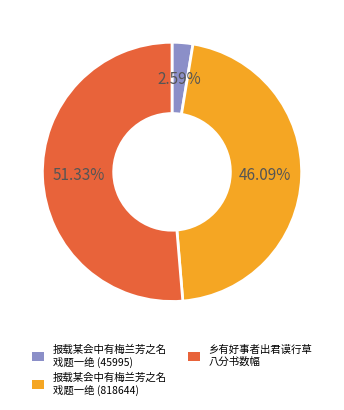

Is the sum of 报载某会中有梅兰芳之名 戏题一绝 (818644) and 乡有好事者出君谟行草 八分书数幅 greater than half?

Yes